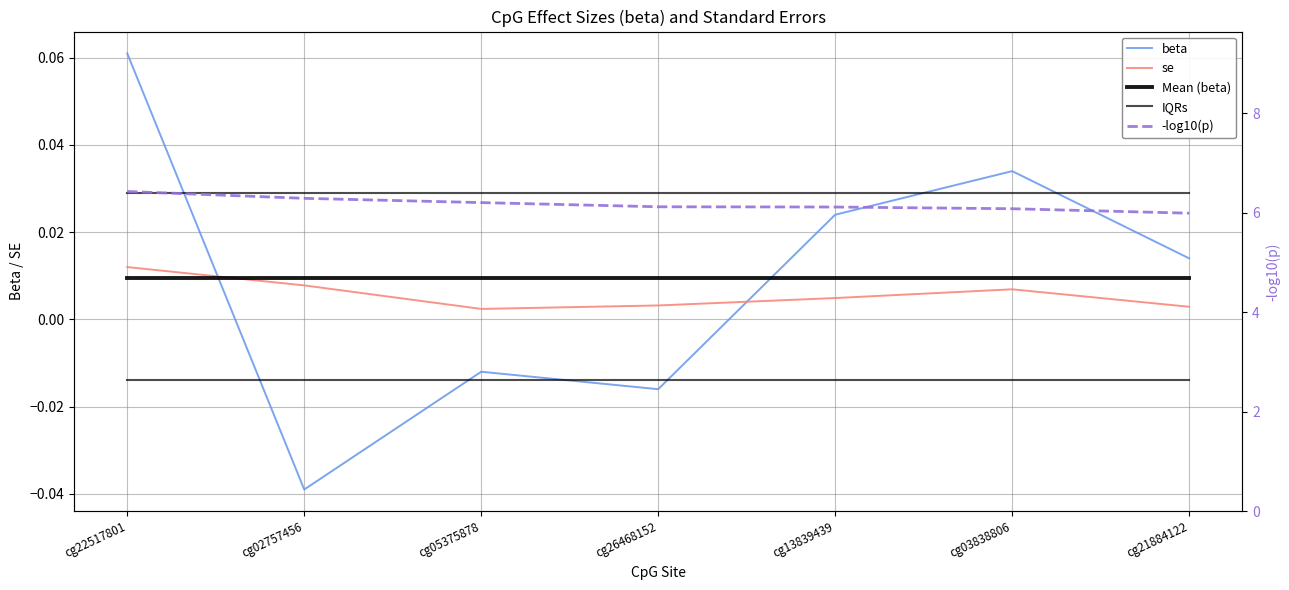

What is the label of the 1st point from the right?

cg21884122